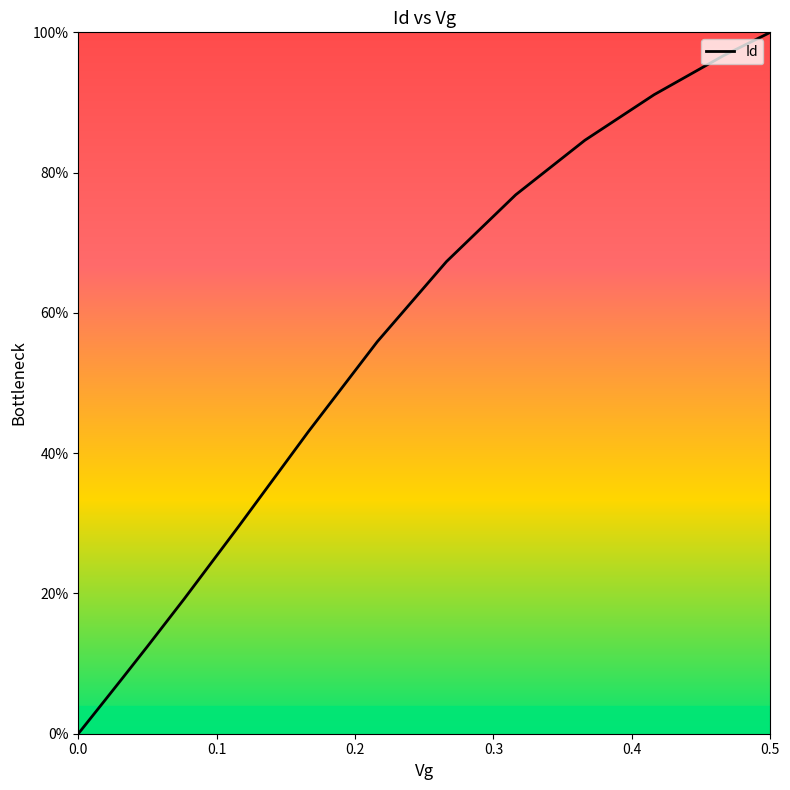

What is the greatest value displayed?

100.0